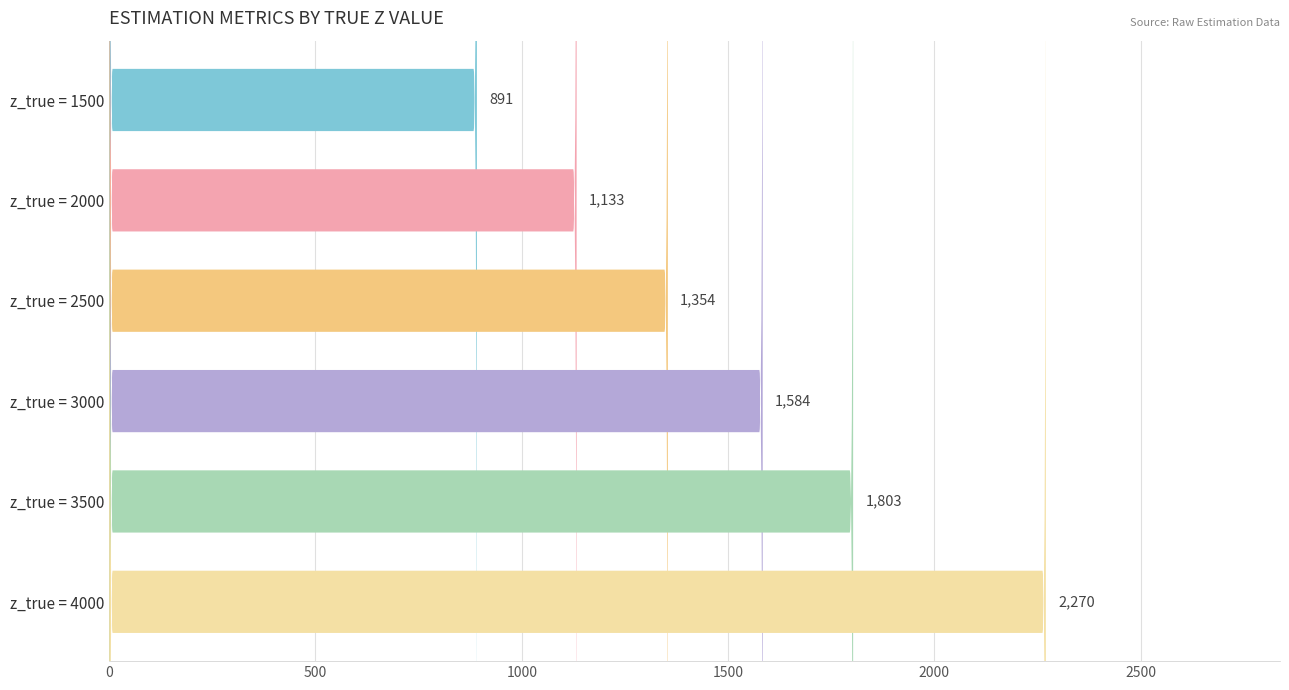

What is the value of the 6th bar from the left?

2270.4